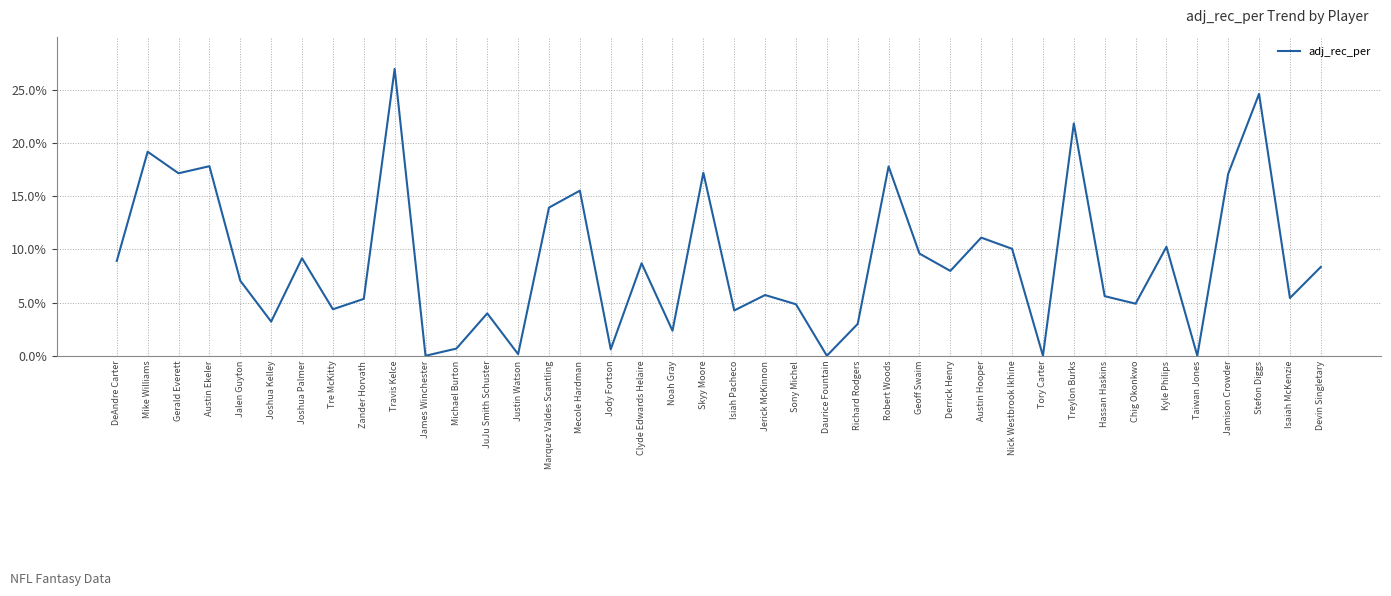

Which has a higher value, Taiwan Jones or Tory Carter?

Taiwan Jones